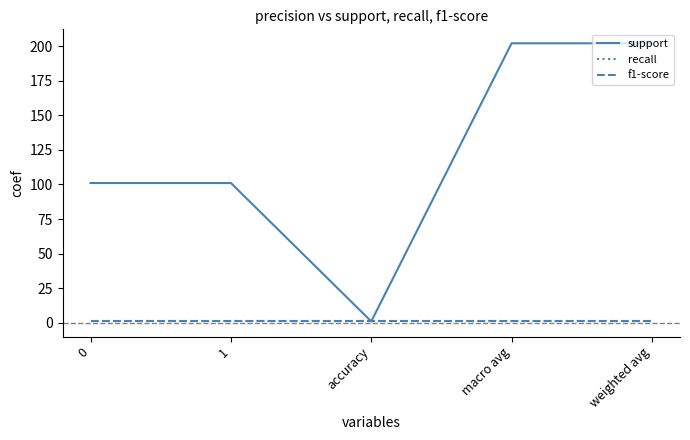

The value of support at weighted avg is 202. True or false?

True